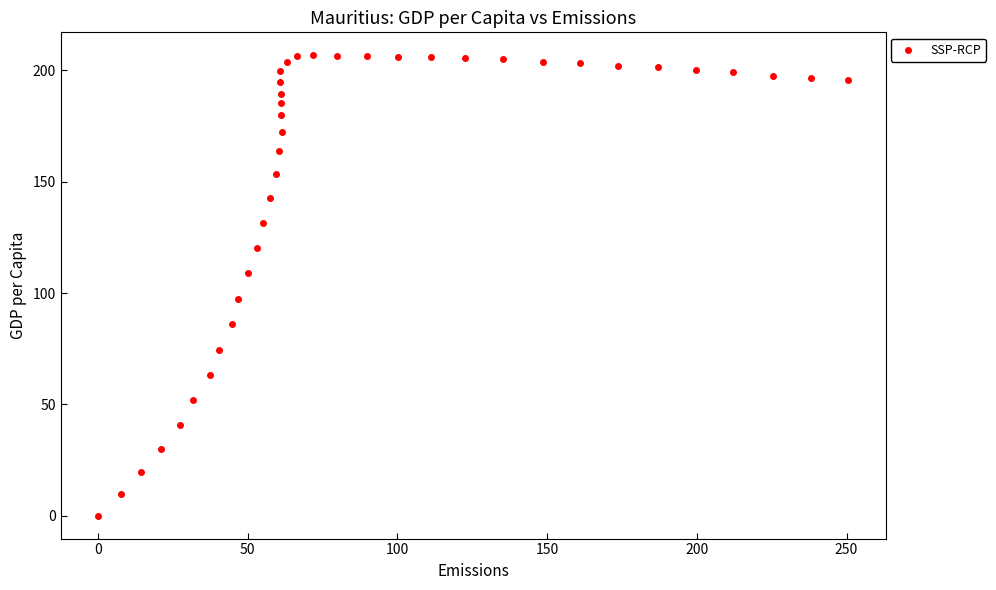

What is the range of X values (max minus min)?

250.5